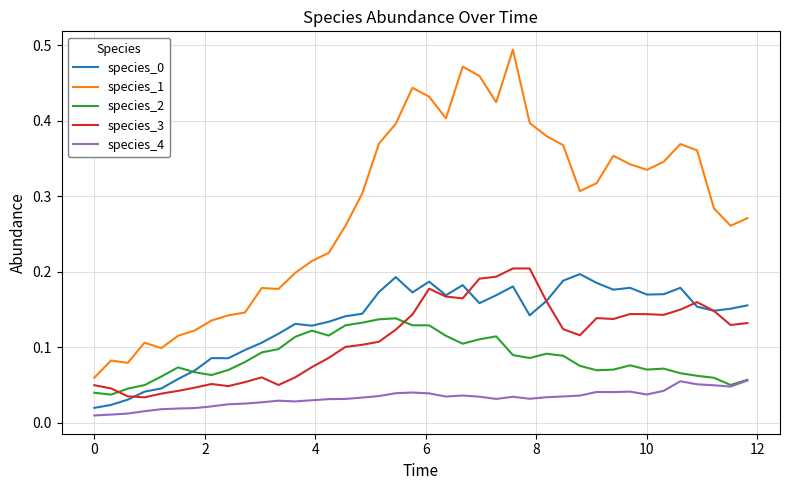

True or false: species_2 and species_1 intersect in this chart.

False